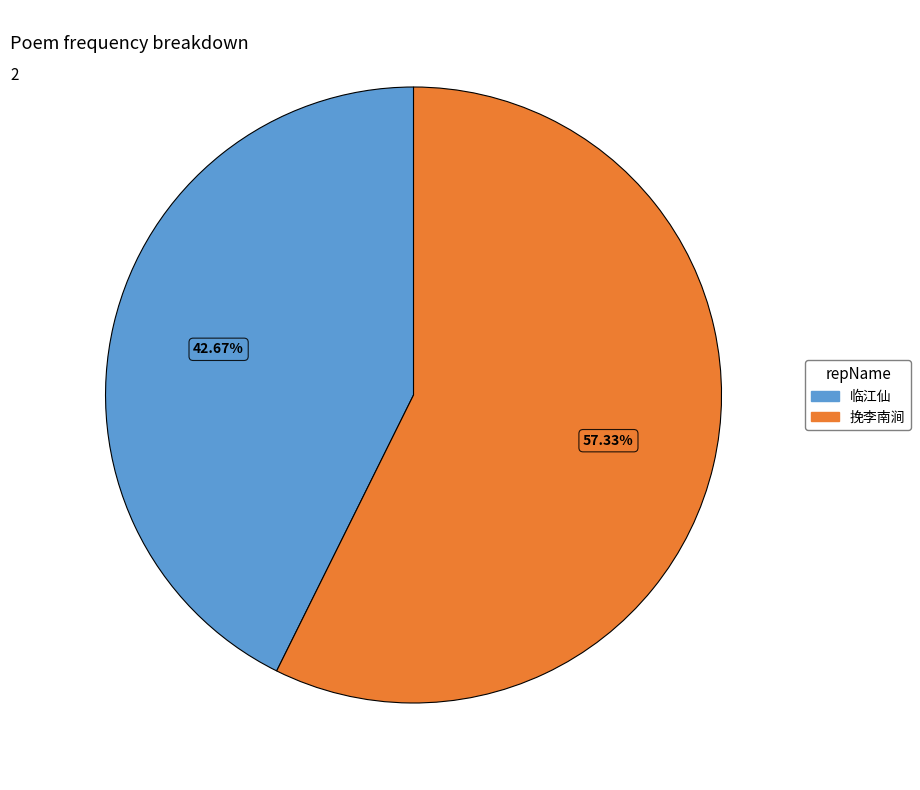

How many segments does this pie chart have?

2